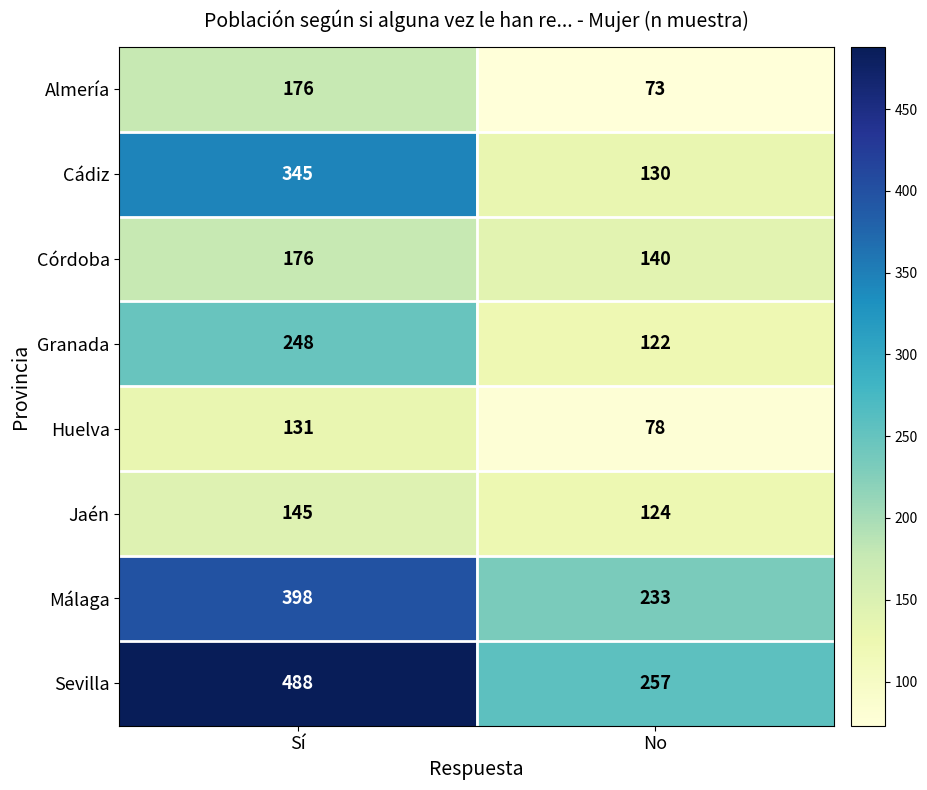

At which label is Huelva closest to 104?

No